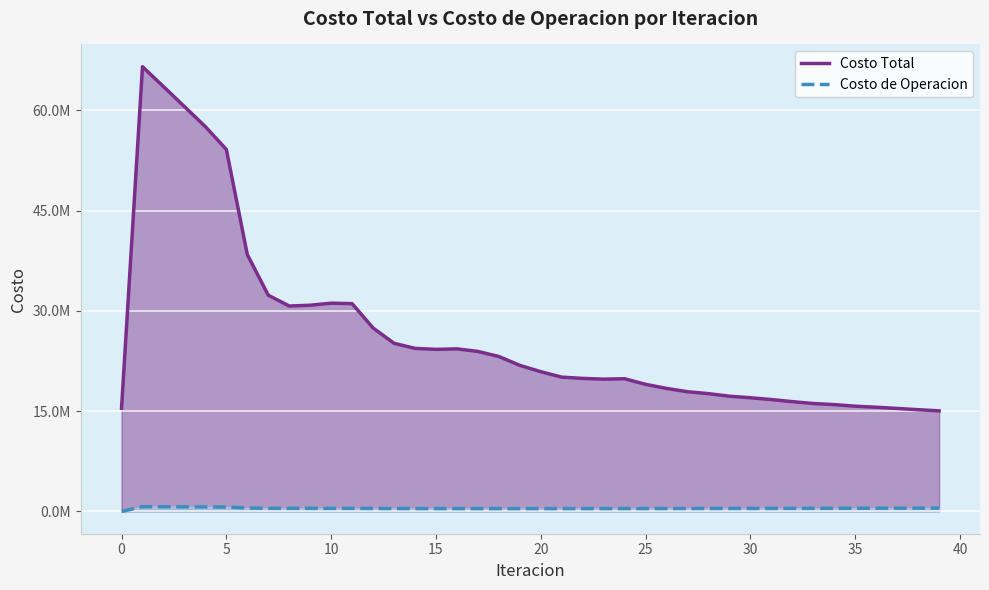

How many lines are shown in the chart?

2